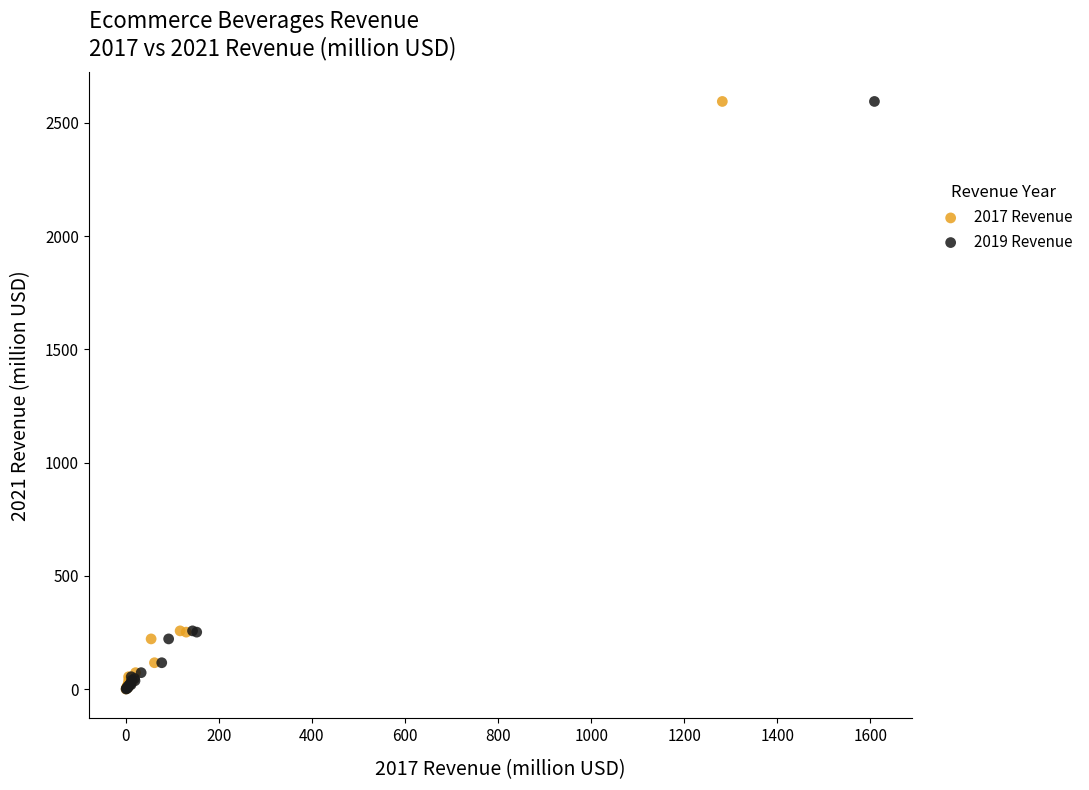

What are all the series names shown in the legend?

2017 Revenue, 2019 Revenue